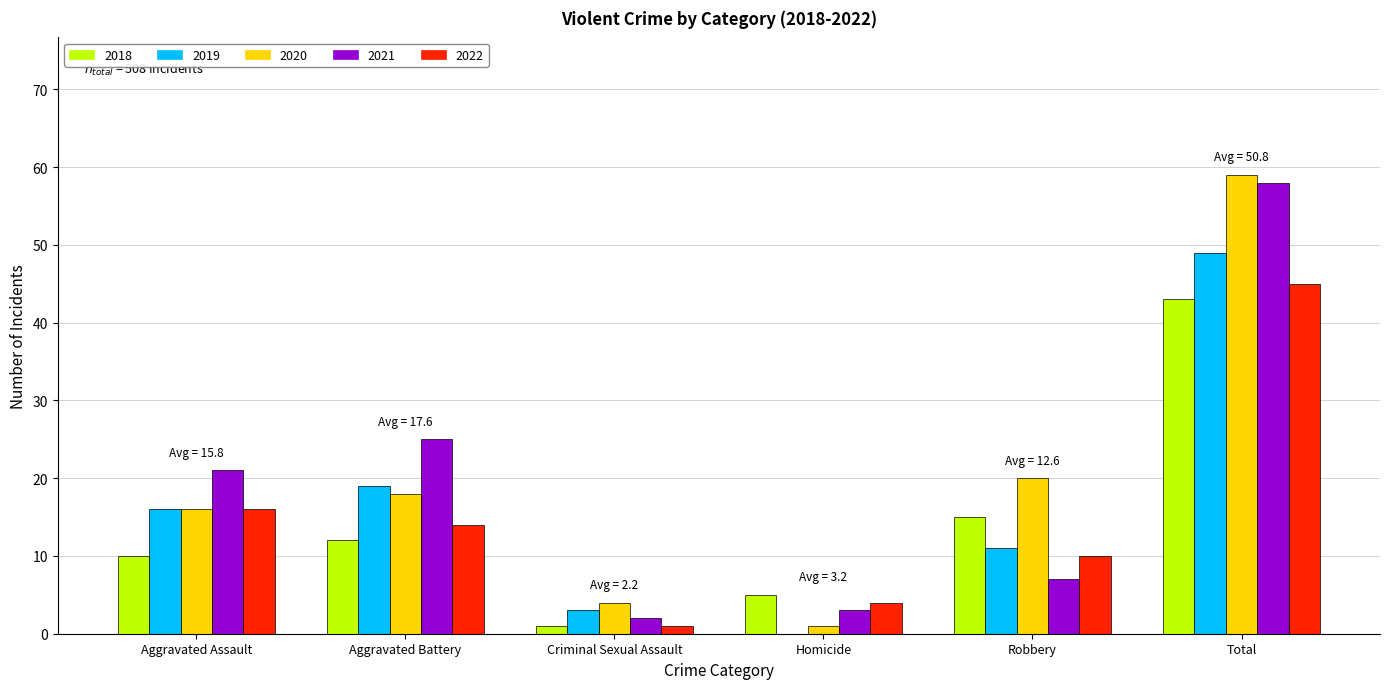

What is the average value of the 2020 series?

20